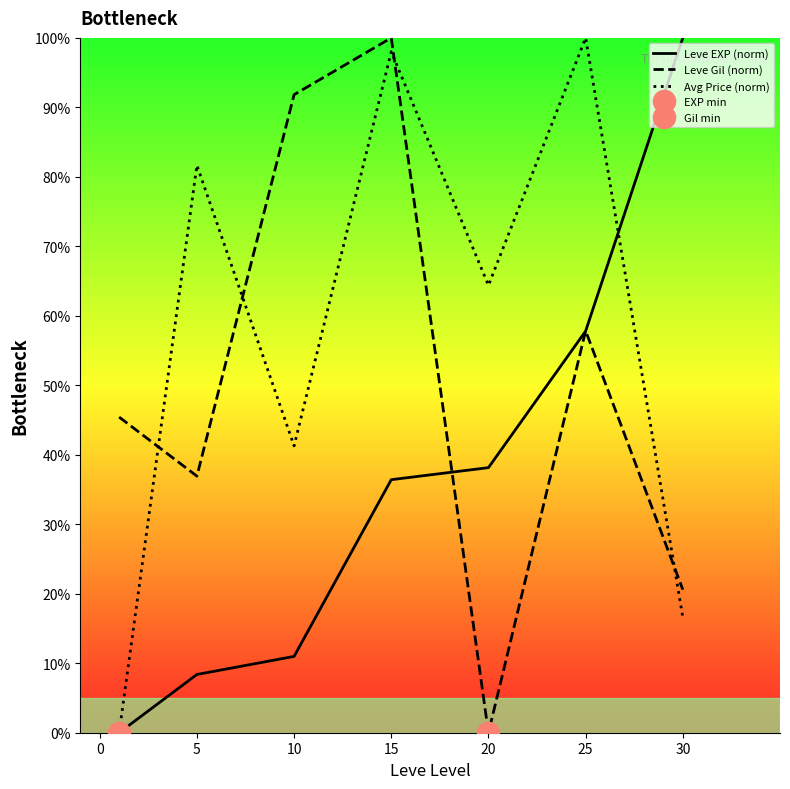

True or false: Avg Price (norm) and Leve Gil (norm) intersect in this chart.

True